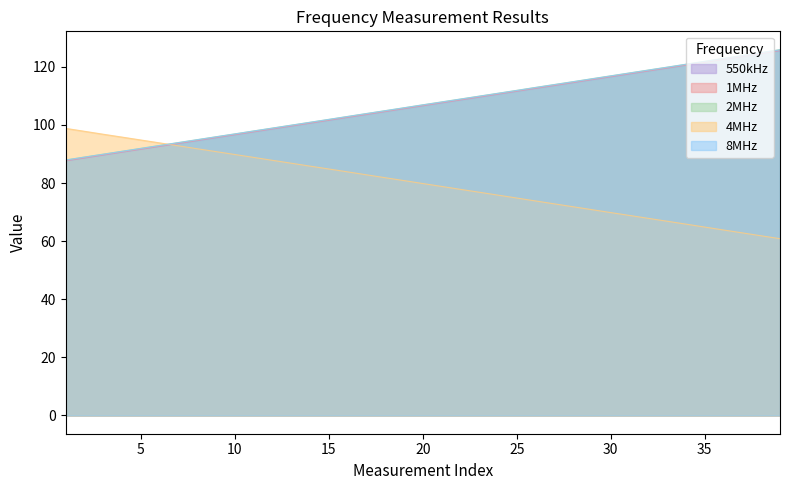

List the labels in order of 4MHz value, largest first.

1, 2, 3, 4, 5, 6, 7, 8, 9, 10, 11, 12, 13, 14, 15, 16, 17, 18, 19, 20, 21, 22, 23, 24, 25, 26, 27, 28, 29, 30, 31, 32, 33, 34, 35, 36, 37, 38, 39